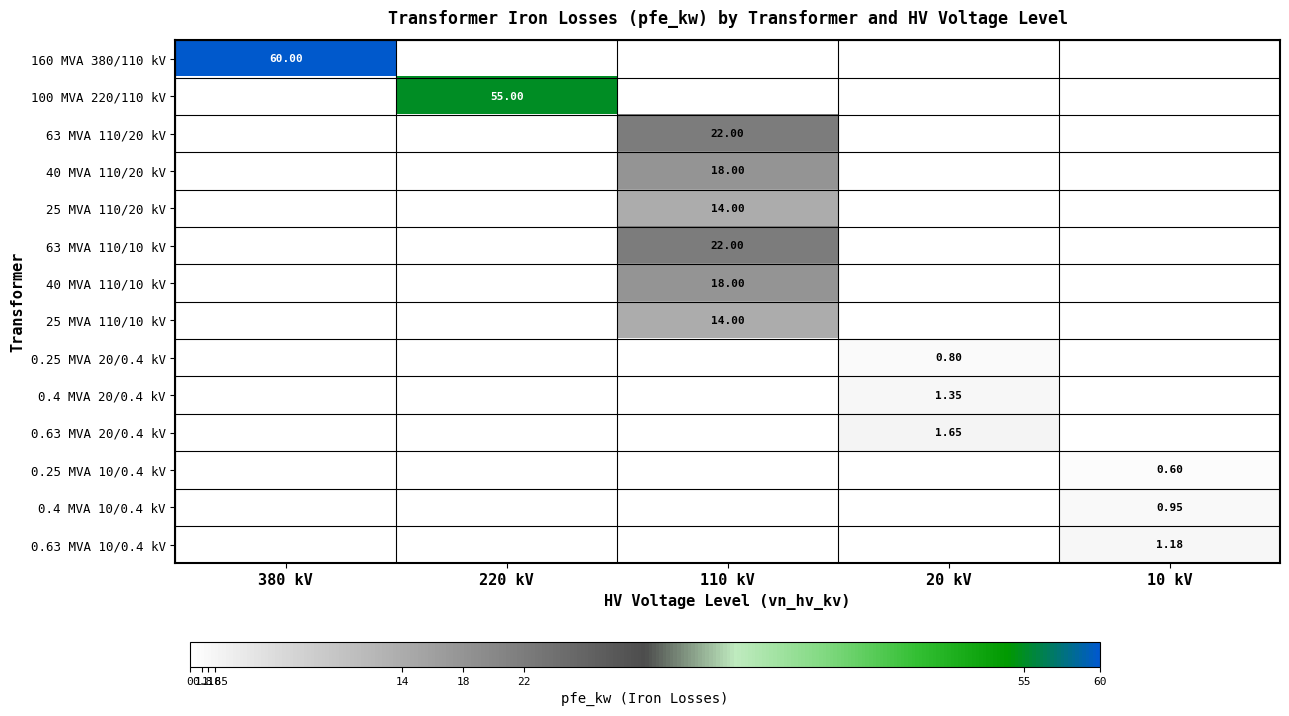

What is the difference between the 0.25 MVA 10/0.4 kV values at 20 kV and 10 kV?

0.6